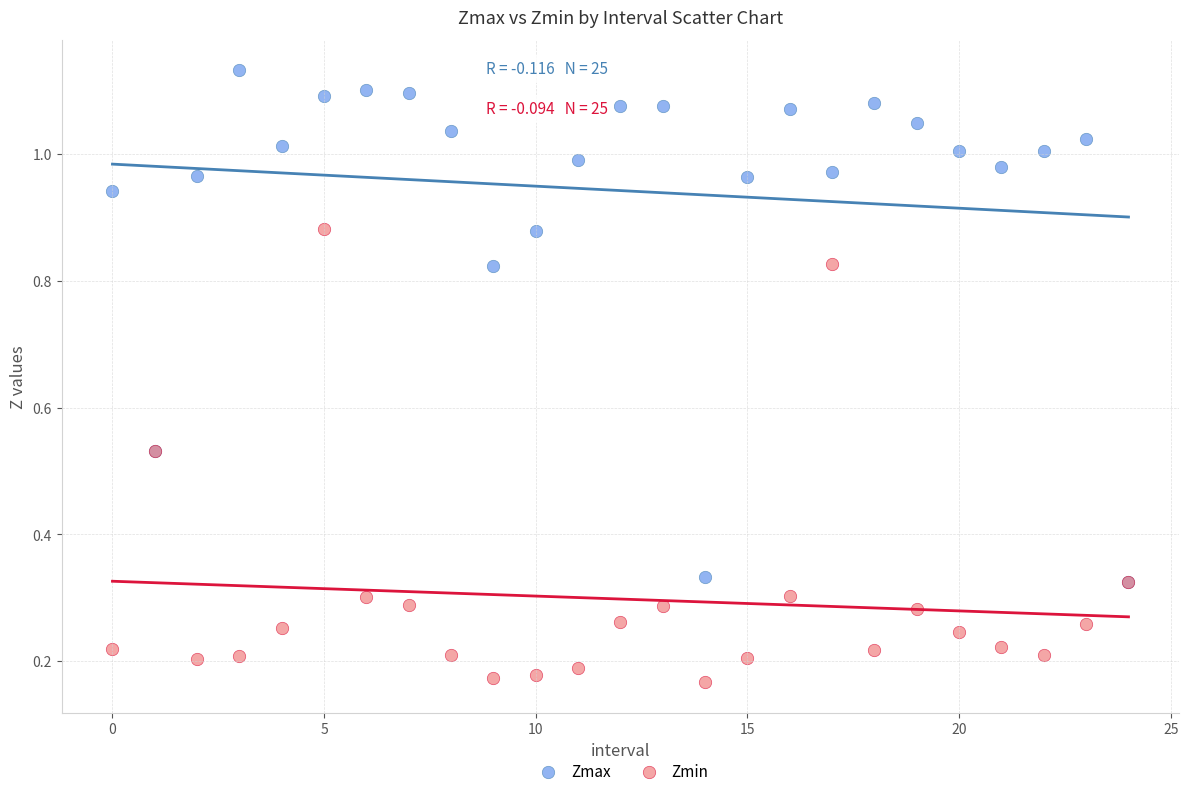

Which series reaches the minimum Y coordinate?

Zmin